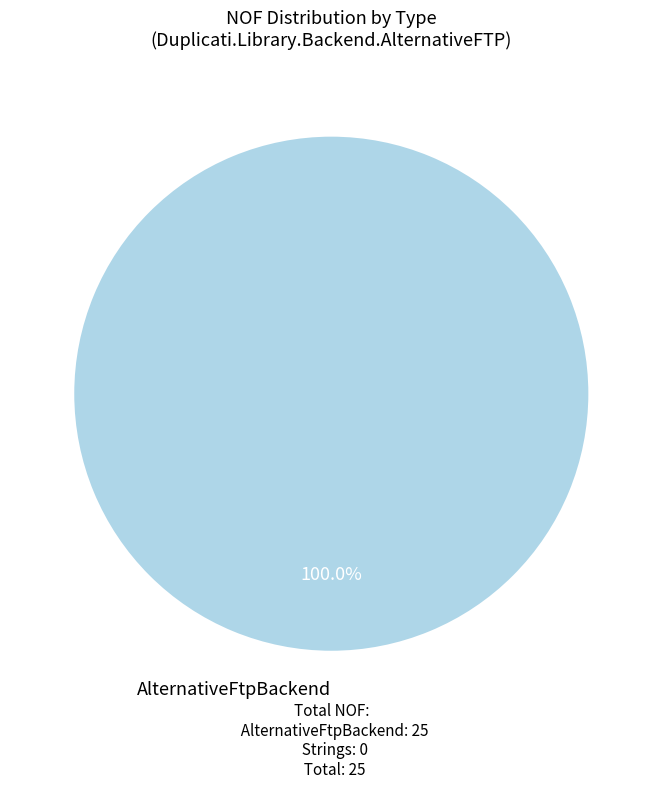

Is there a majority slice in this chart?

Yes